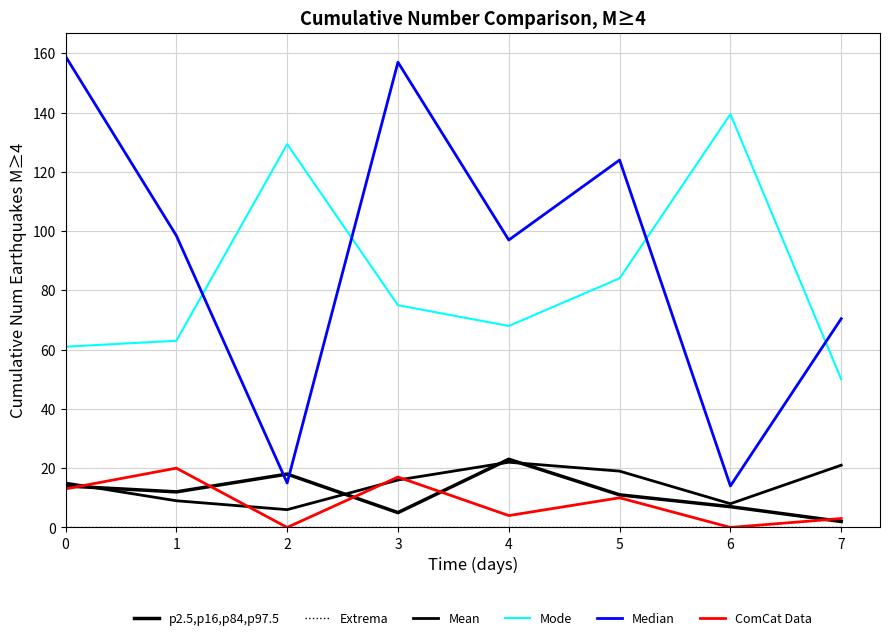

What is the value of the p2.5,p16,p84,p97.5 point at the 1st from the left?

14.0